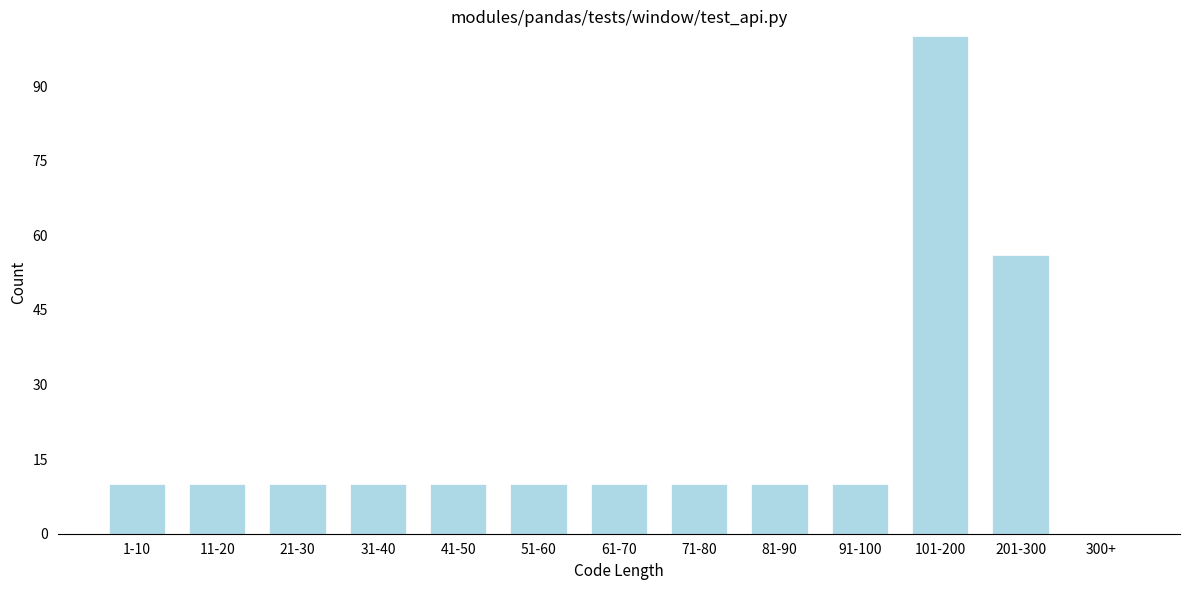

Reading right to left, list all the values displayed in this chart.

300+=0	201-300=56	101-200=100	91-100=10	81-90=10	71-80=10	61-70=10	51-60=10	41-50=10	31-40=10	21-30=10	11-20=10	1-10=10